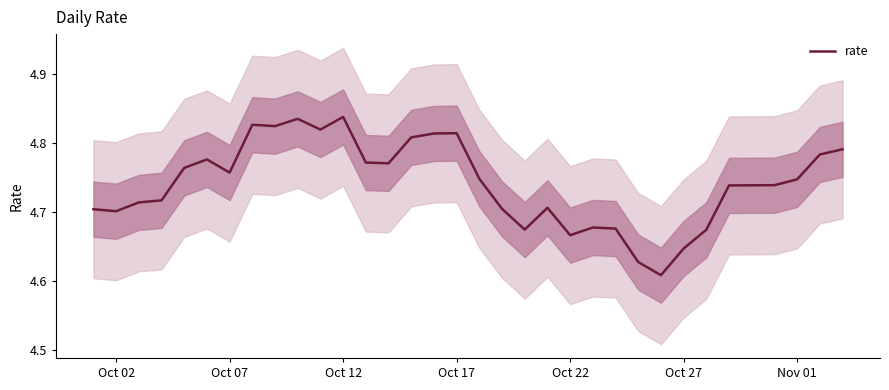

True or false: rate has a value of 2.6 at Oct 02.

False